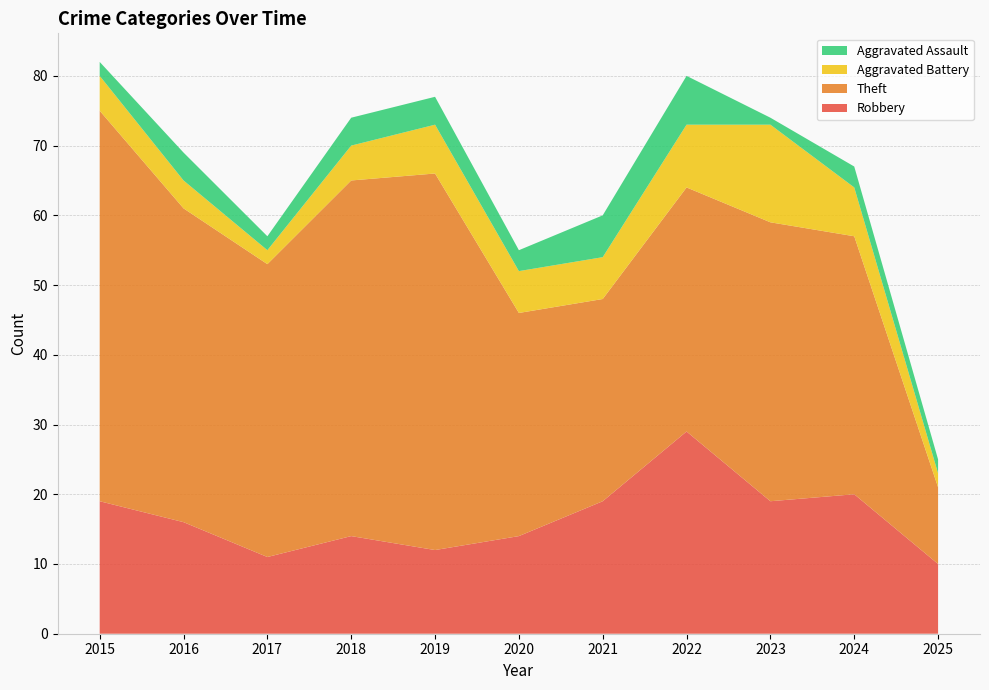

Reading left to right, list all the values displayed in this chart.

Robbery: 19	16	11	14	12	14	19	29	19	20	10
Theft: 56	45	42	51	54	32	29	35	40	37	11
Aggravated Battery: 5	4	2	5	7	6	6	9	14	7	2
Aggravated Assault: 2	4	2	4	4	3	6	7	1	3	2